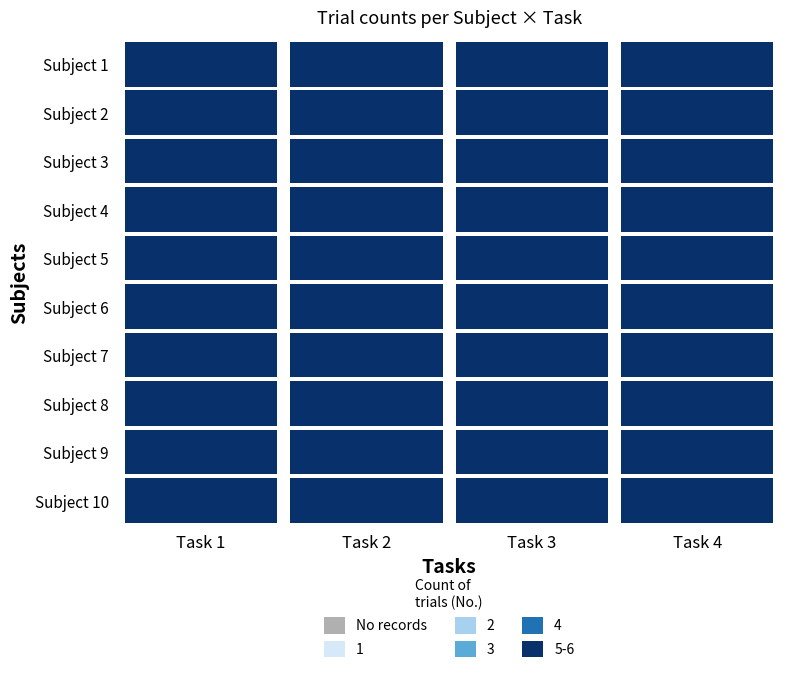

What is the smallest value displayed?

5